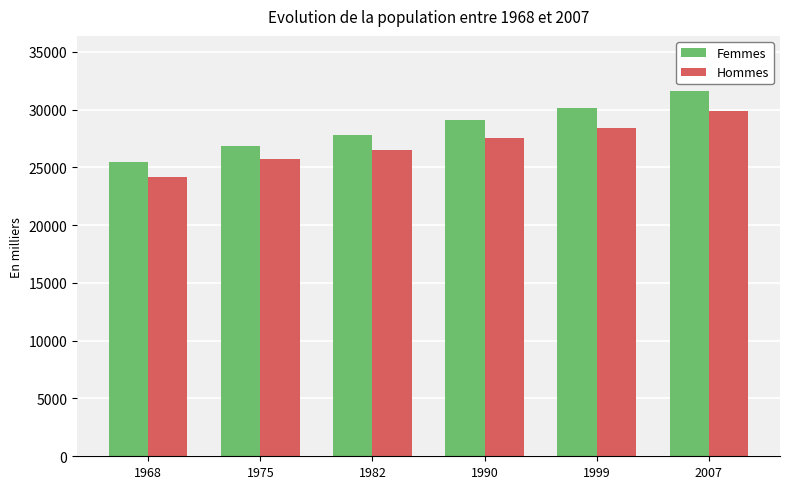

Which series has the largest total across all categories?

Femmes